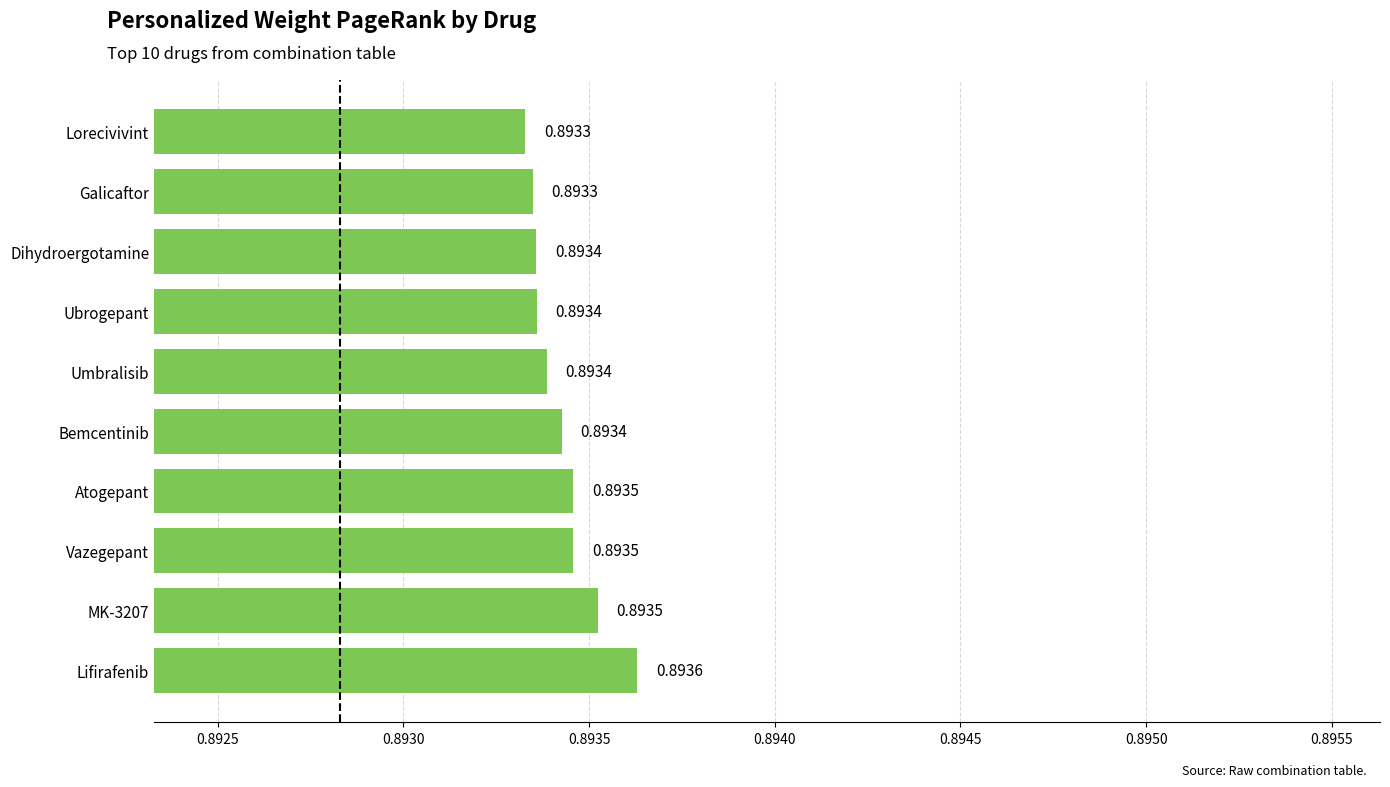

Which category has the highest value across all series?

Lifirafenib